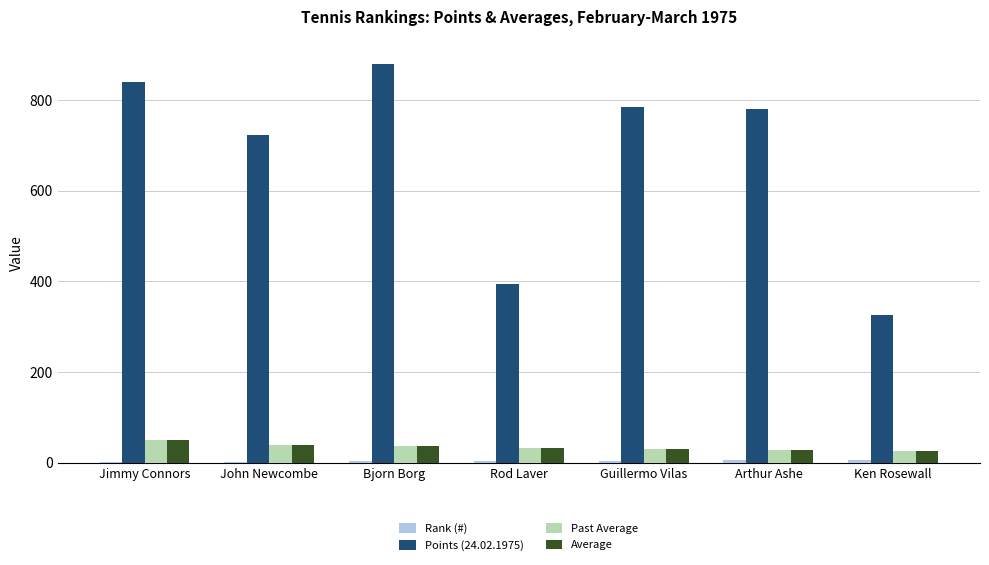

Which series has the largest total across all categories?

Points (24.02.1975)